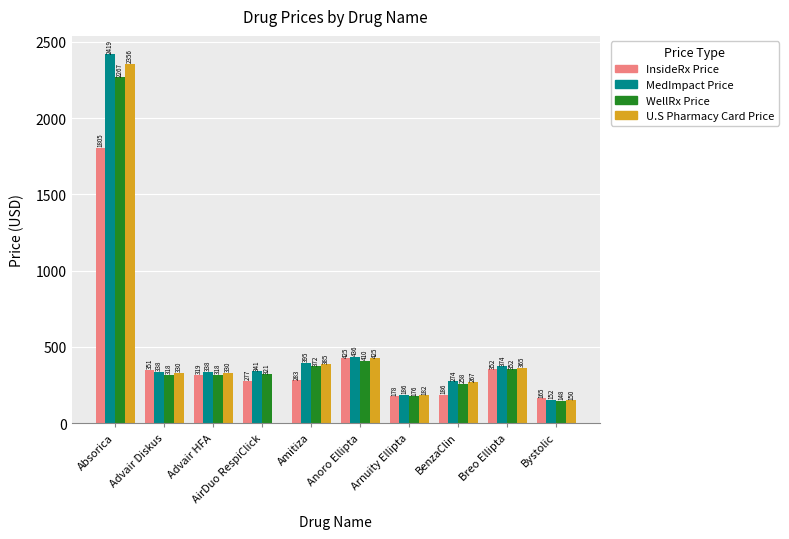

Which series has the widest spread of values?

U.S Pharmacy Card Price